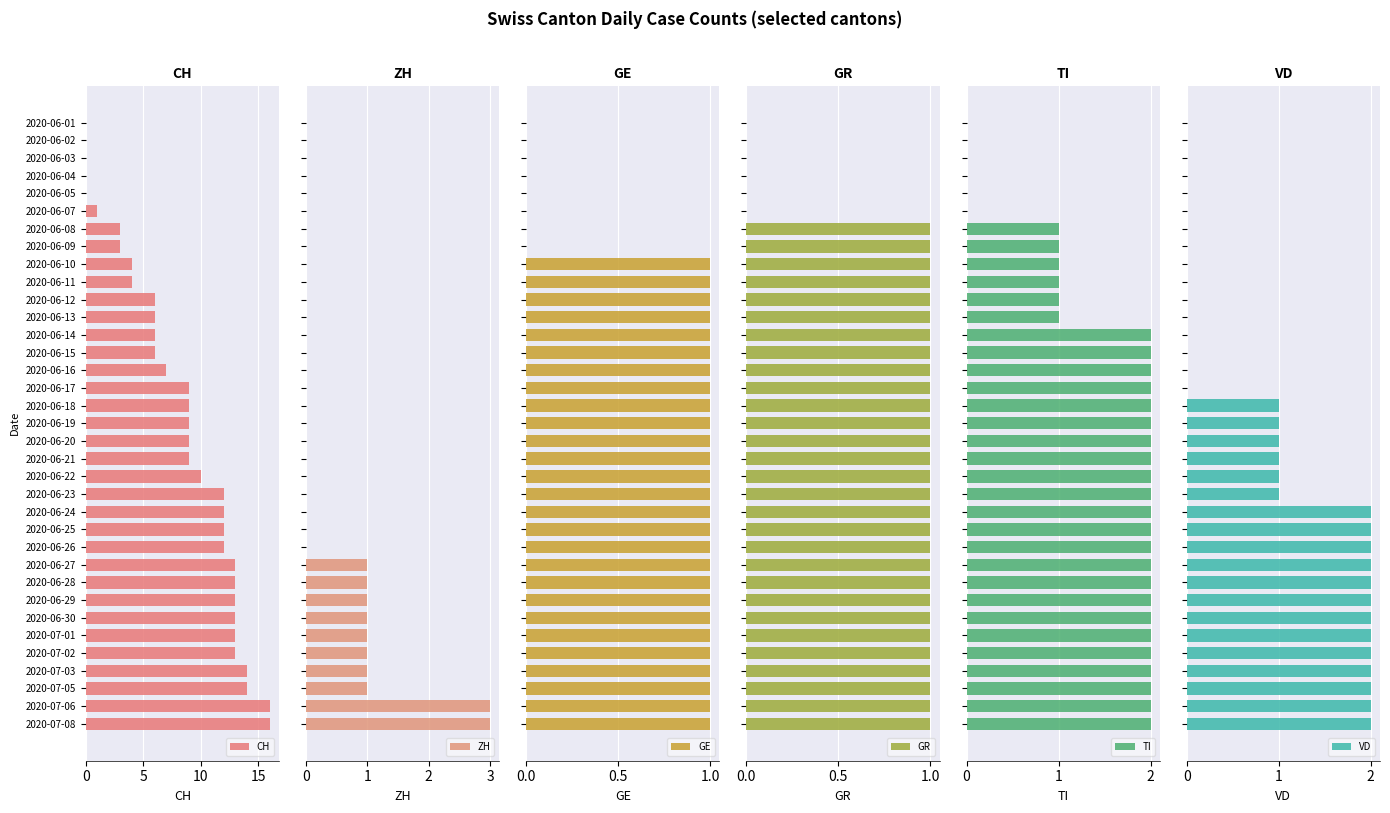

What is the sum of all GE values?

27